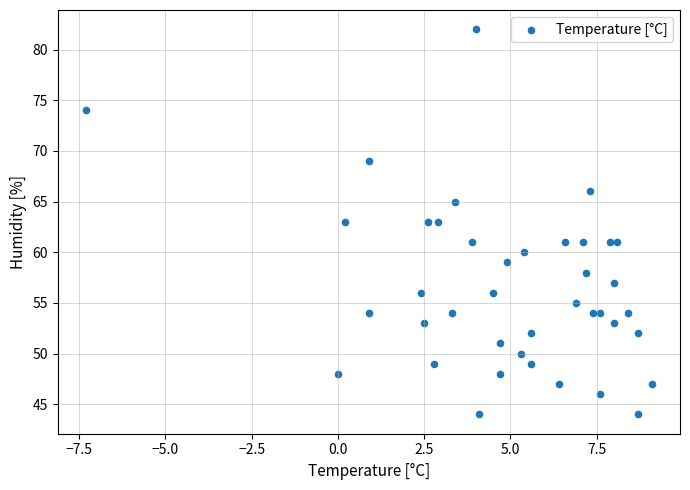

What is the range of Y values (max minus min)?

38